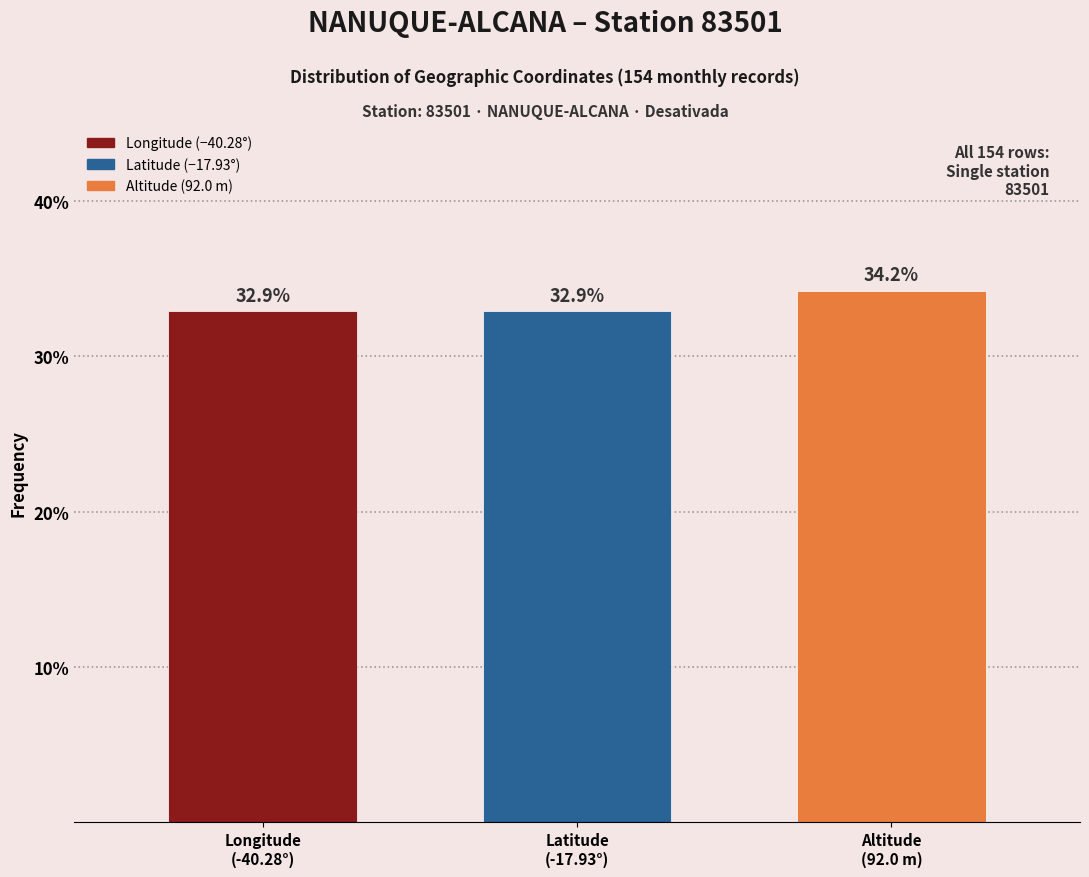

Reading left to right, transcribe all the data shown in this chart.

32.9	32.9	34.2